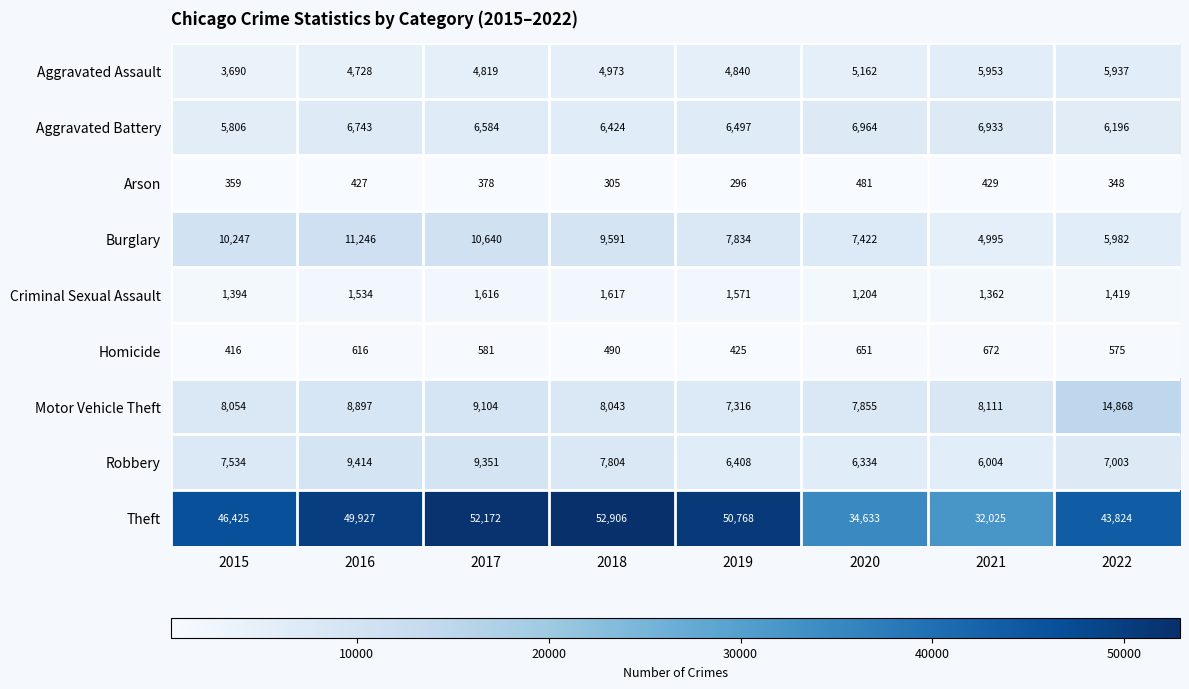

What is the average value of the Aggravated Battery series?

6518